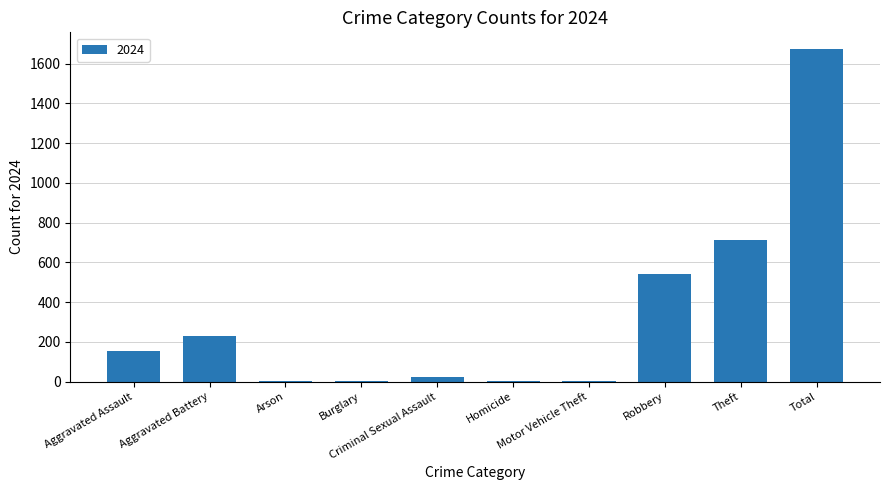

At which category does the chart reach its peak across all series?

Total